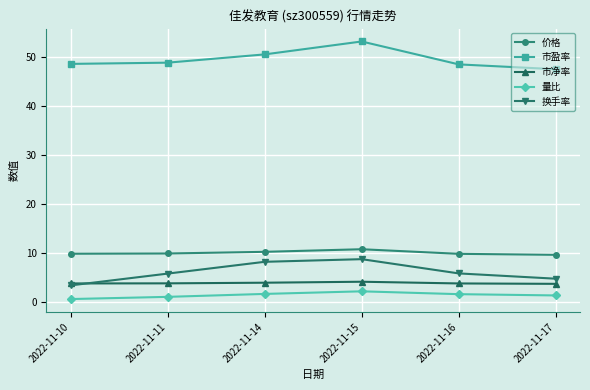

Which series has the largest total across all categories?

市盈率